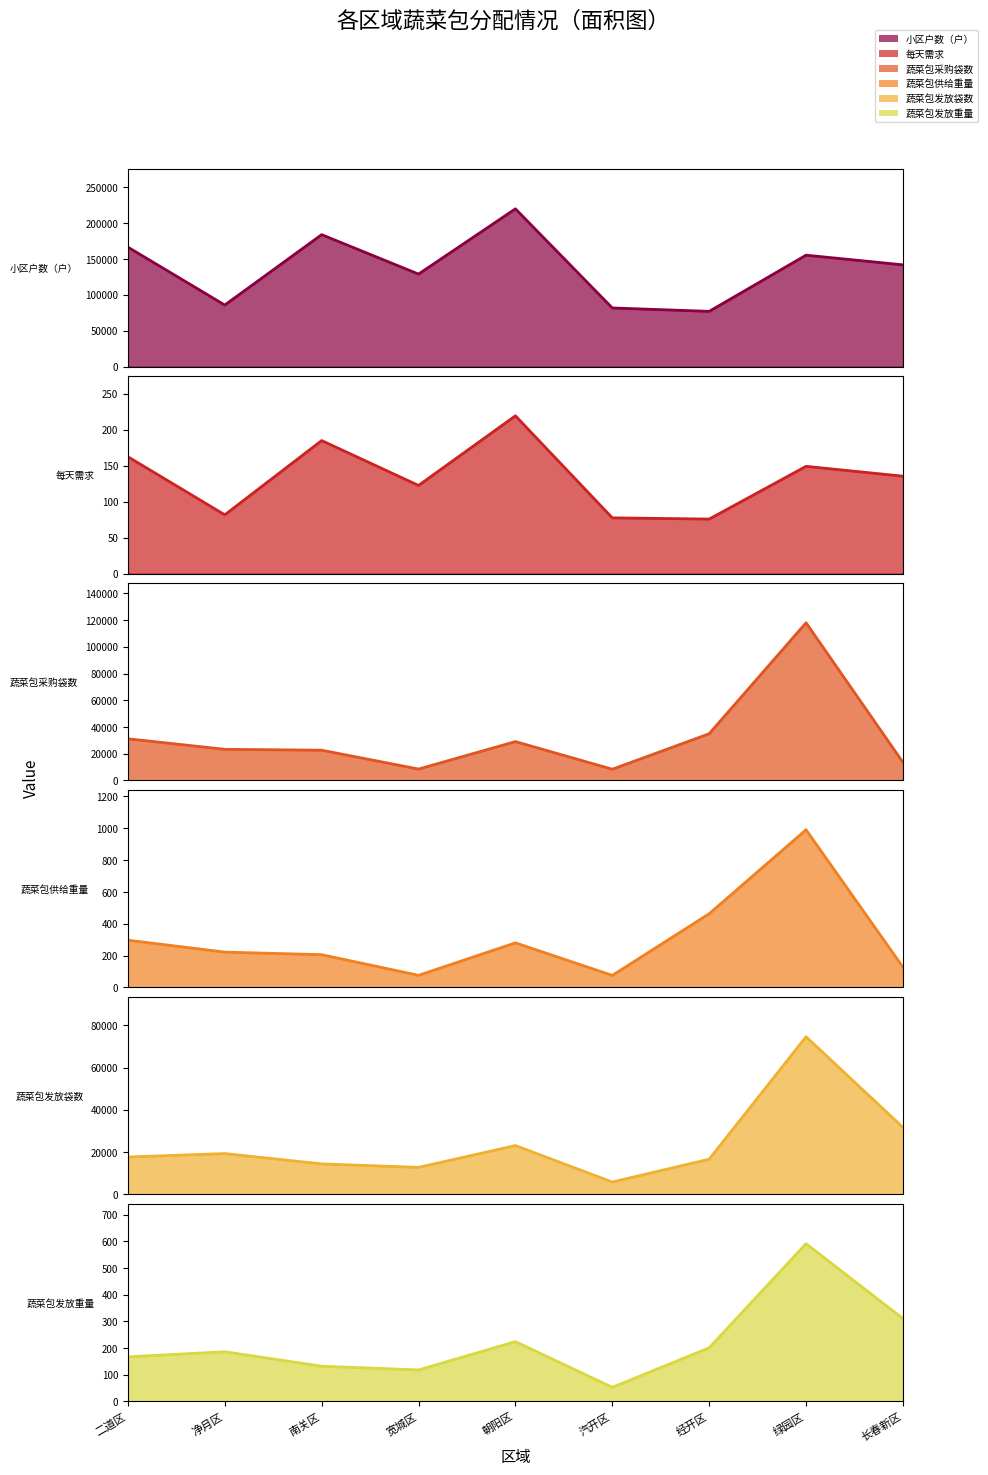

Which series has the largest total across all categories?

小区户数（户）